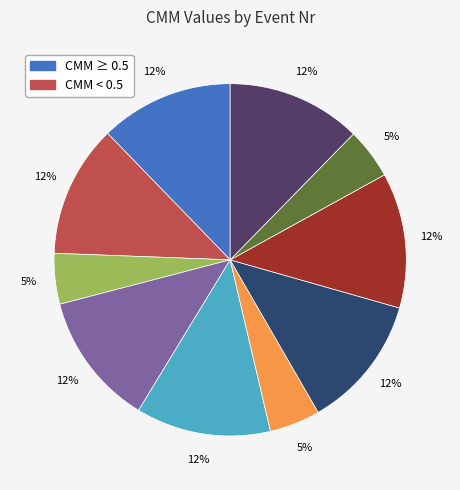

Is there any slice that represents more than half of the pie?

No